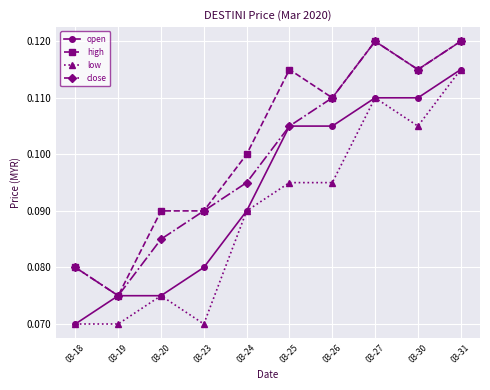

In close, how many points are lower than both neighbors (excluding endpoints)?

2